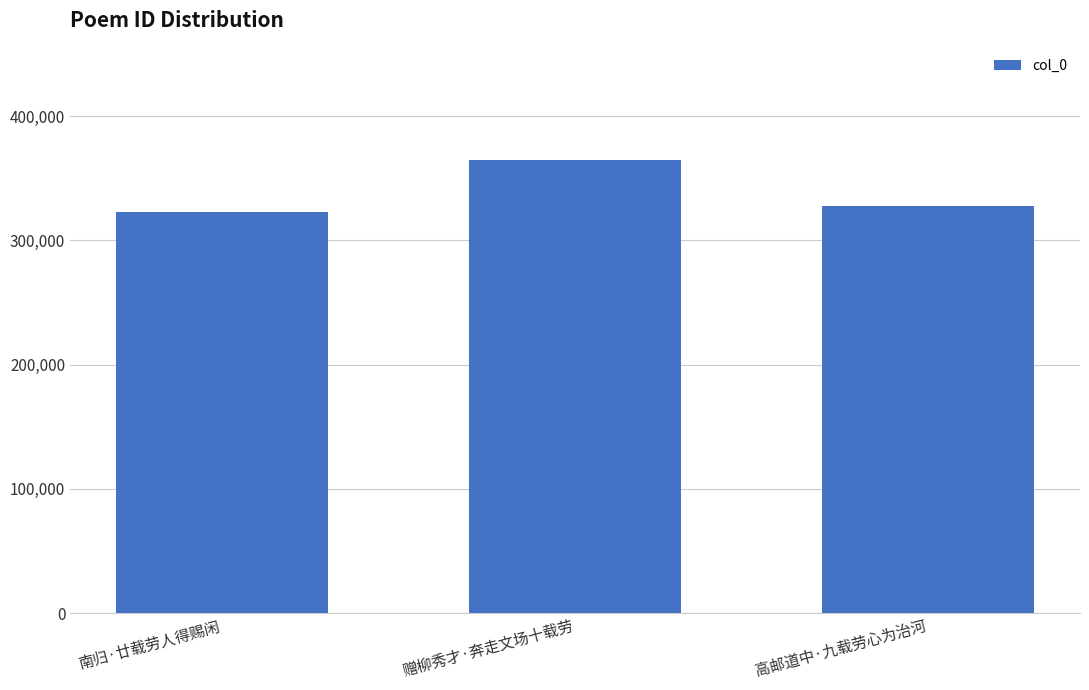

What is the minimum value shown in the chart?

322507